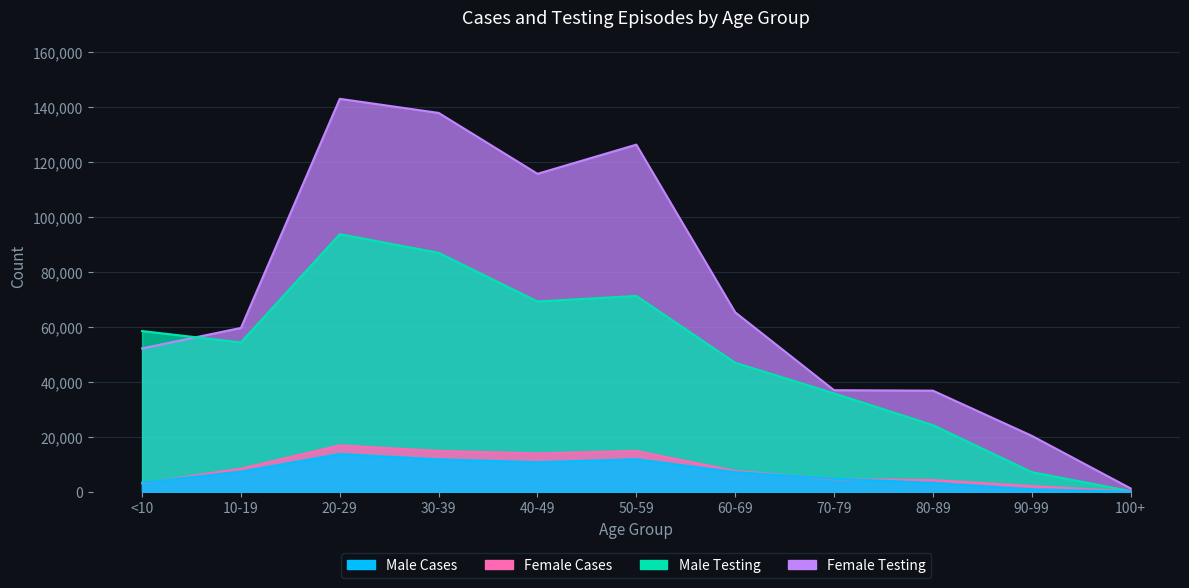

Which series has the widest spread of values?

Female Testing